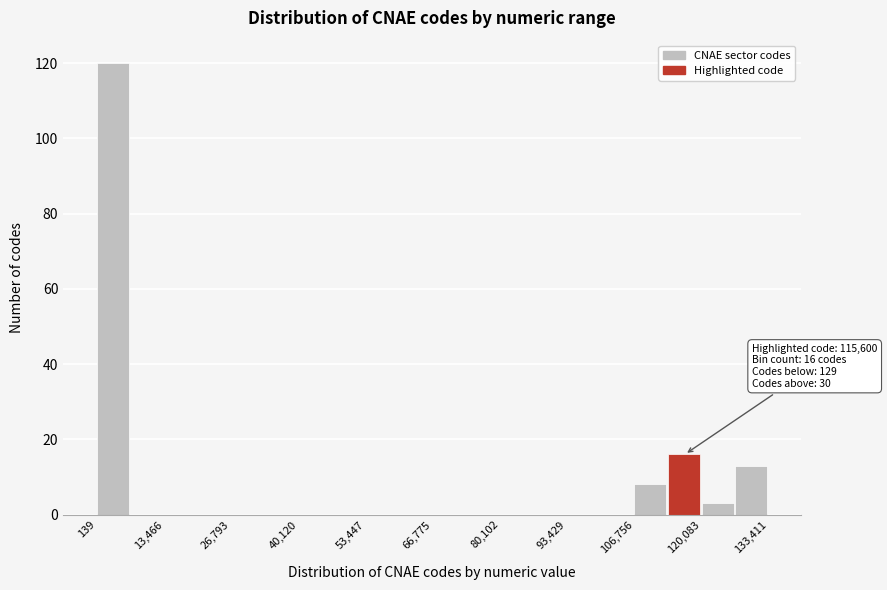

Read against the x-axis, roughly where is the centre of the tallest bar?

4000